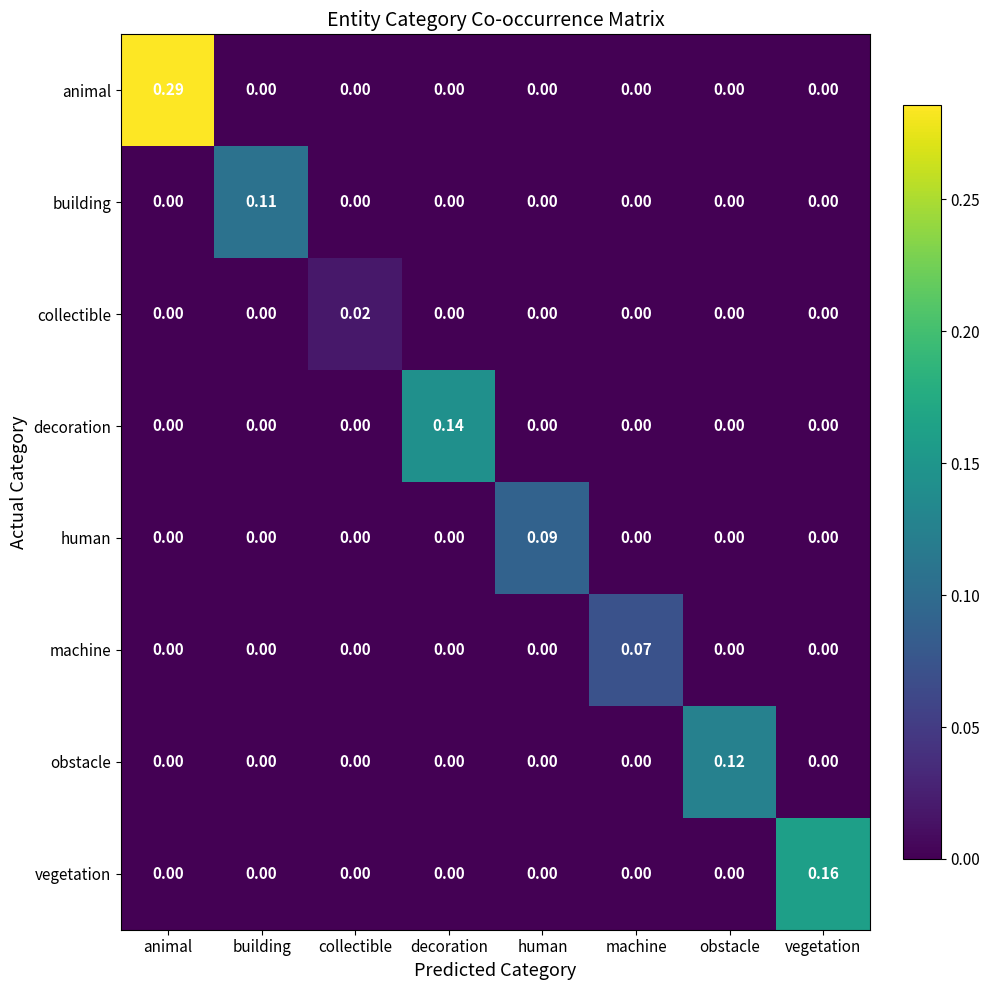

At how many categories does at least one series exceed 0?

8